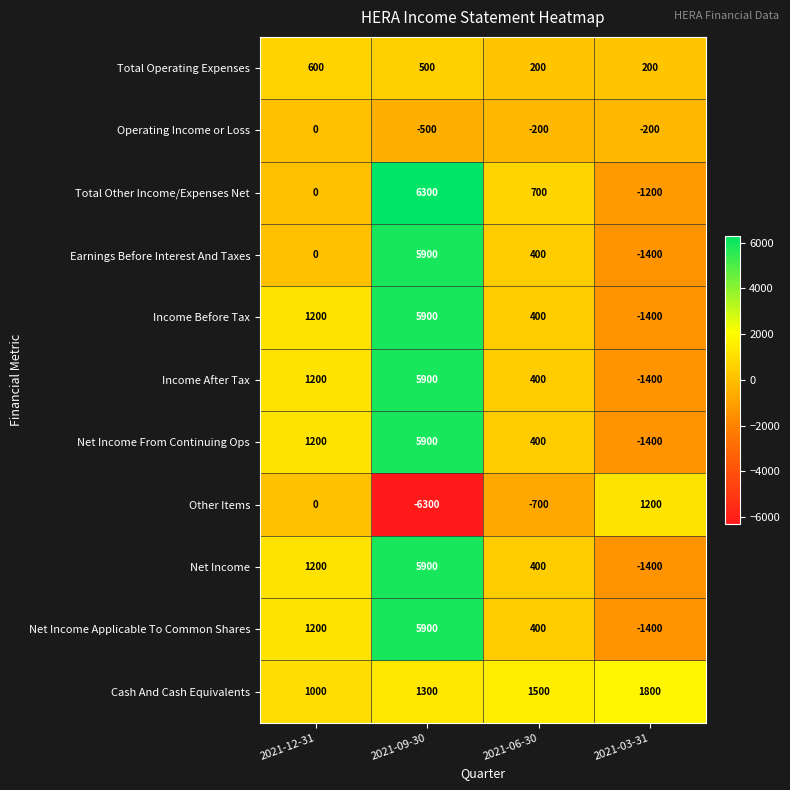

What is the total value across all series at 2021-06-30?

3900